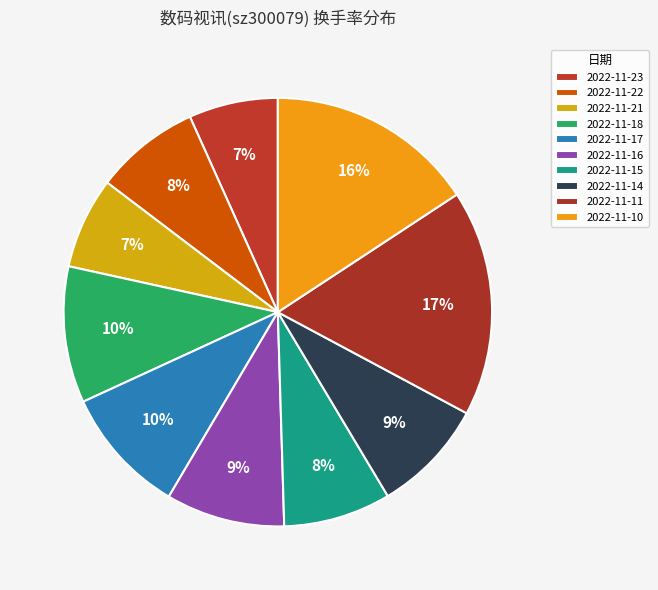

How many segments does this pie chart have?

10